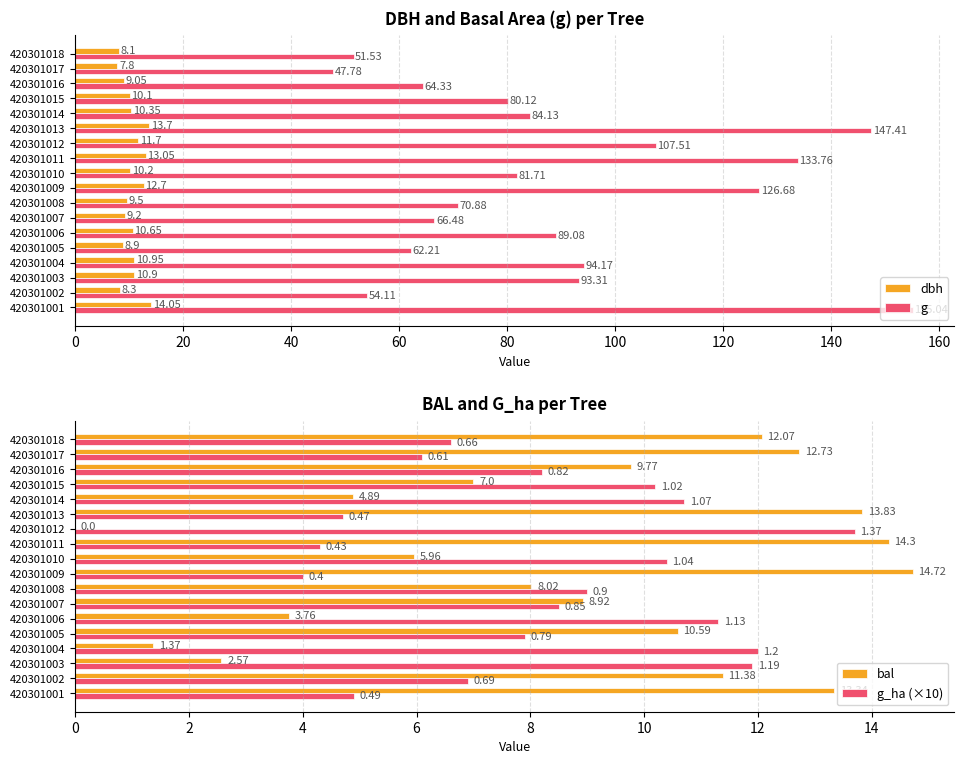

How many data points does each series have?

18